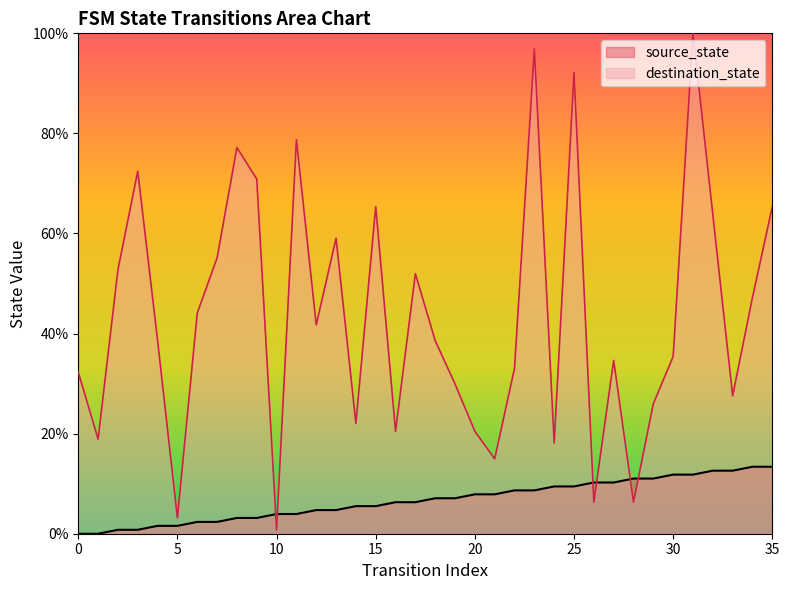

What is the total value across all series at 9?

74.0